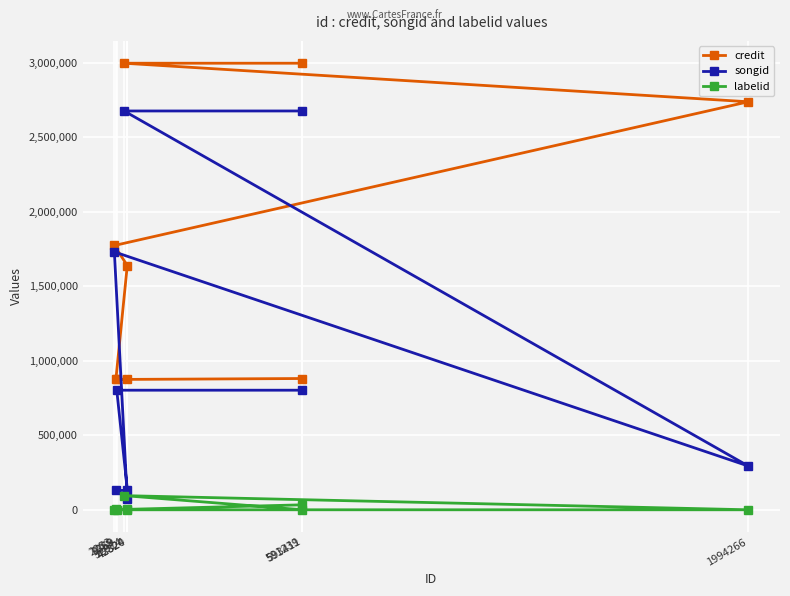

List the labels in order of credit value, smallest first.

9769, 43324, 7089, 593411, 42820, 2253, 1994266, 32914, 591239